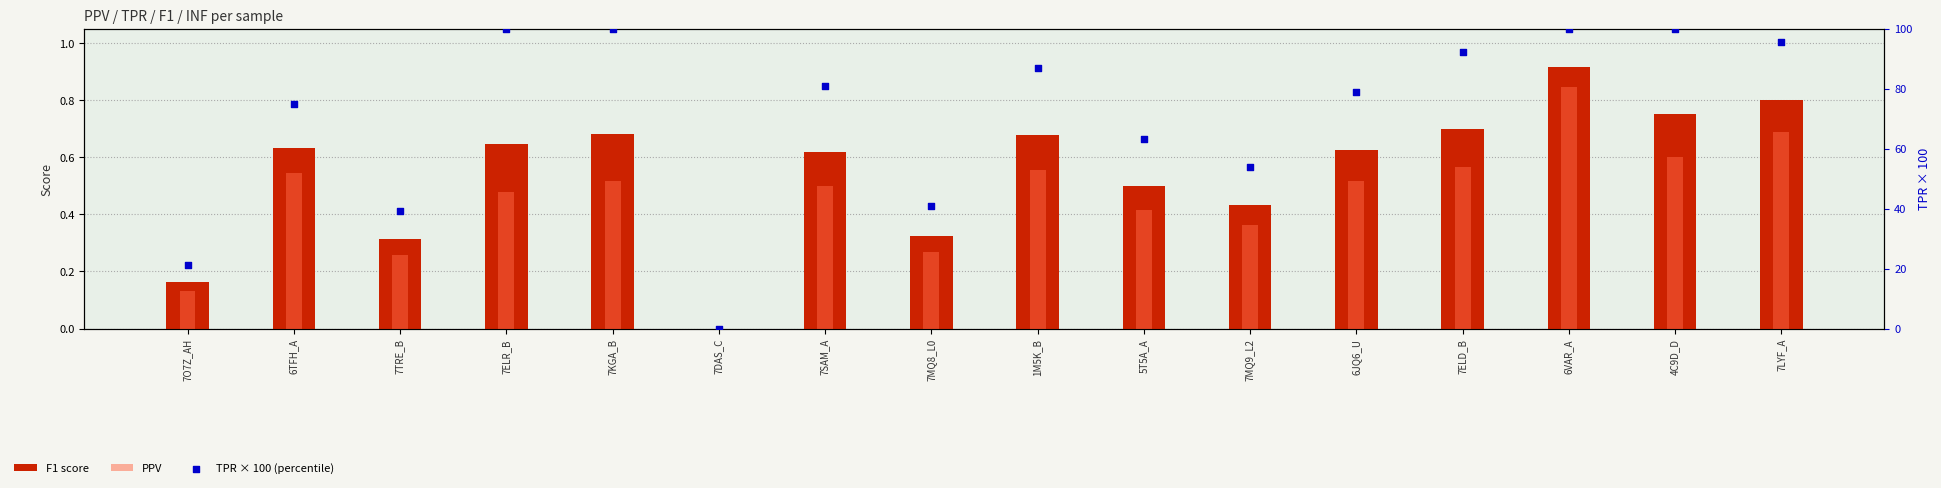

Which series has the widest spread of Y values?

TPR × 100 (percentile)